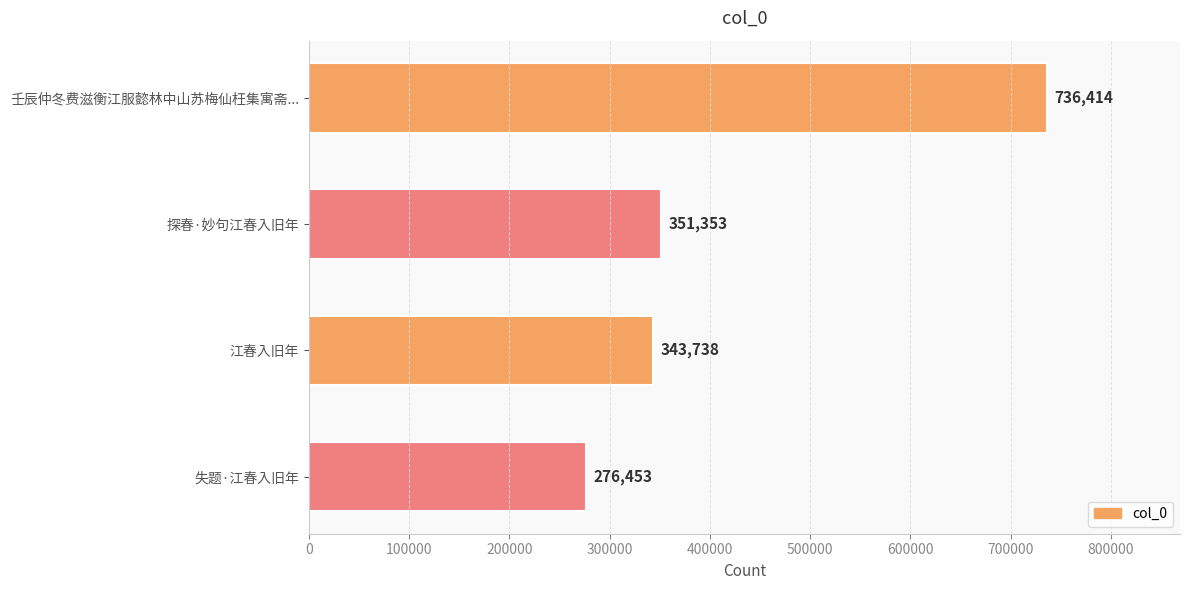

What is the change in value from 壬辰仲冬费滋衡江服懿林中山苏梅仙枉集寓斋... to 探春·妙句江春入旧年?

-385061